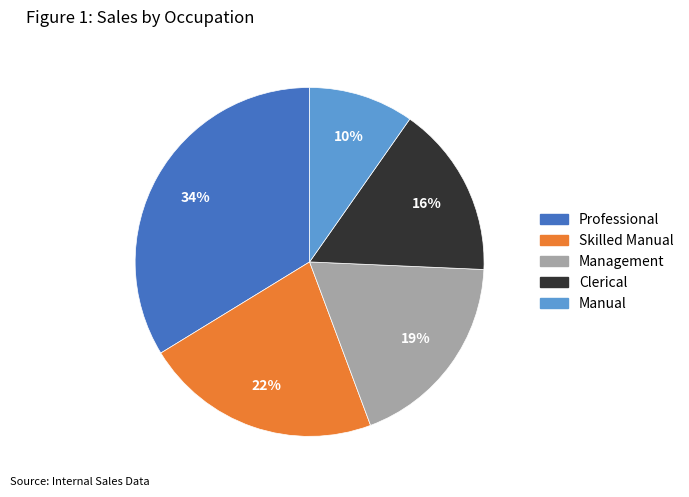

To the nearest percent, what is the combined percentage of Skilled Manual and Management?

41%